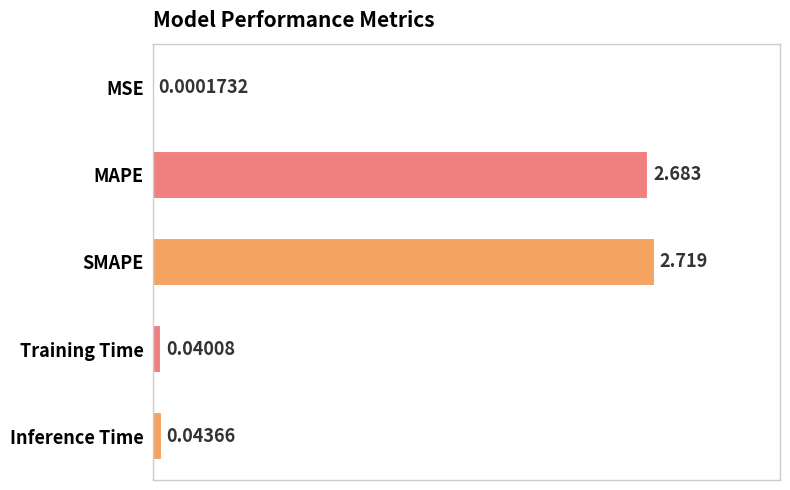

What is the average value?

1.1